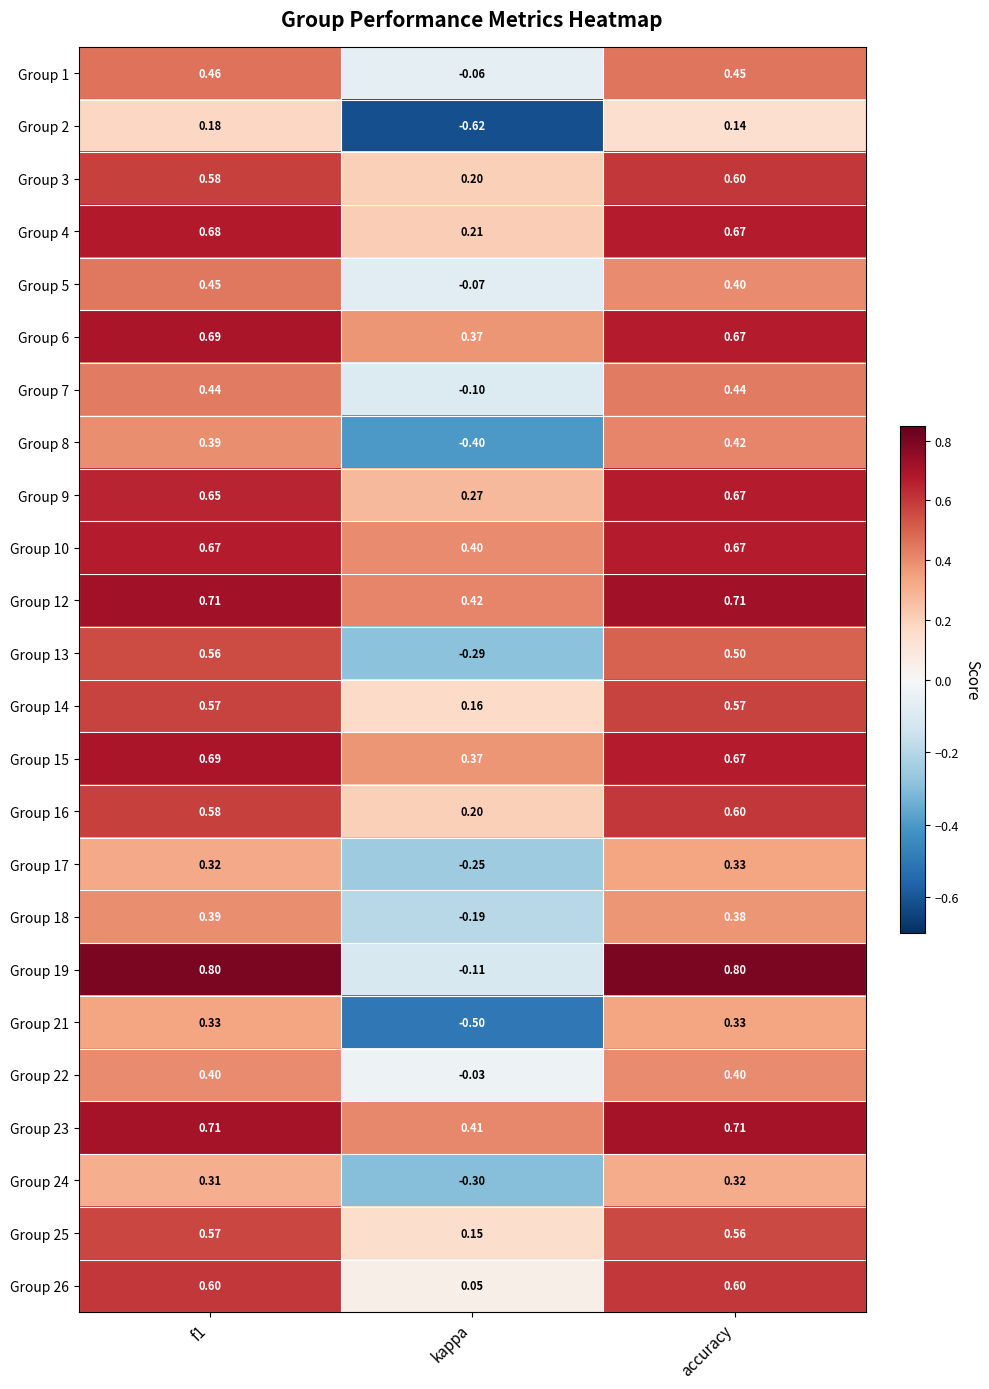

Which category has the lowest value in the Group 24 series?

kappa